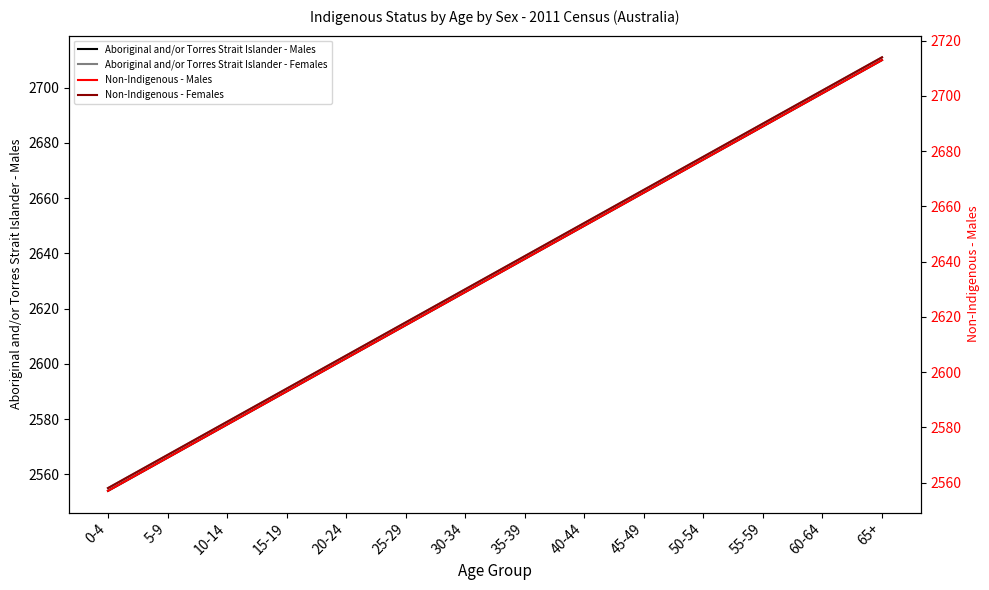

The Aboriginal and/or Torres Strait Islander - Females series shows 2639 at 35-39. True or false?

True